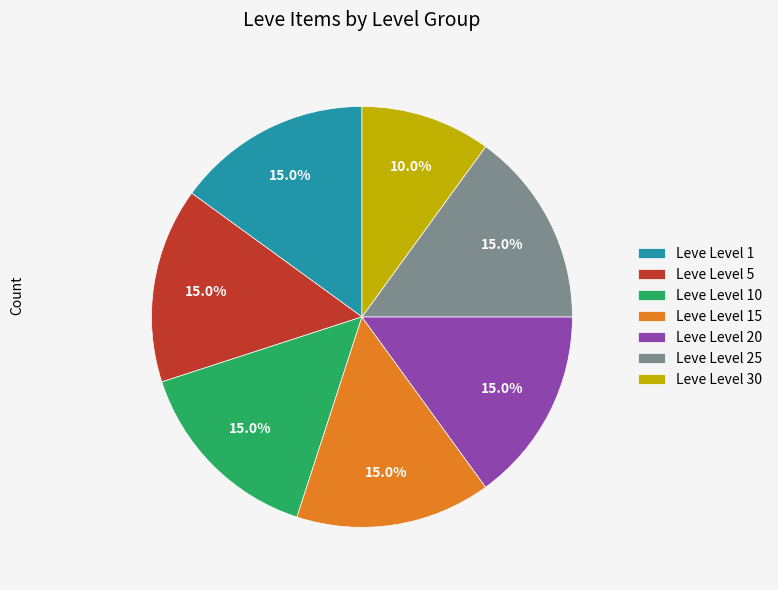

How many segments does this pie chart have?

7